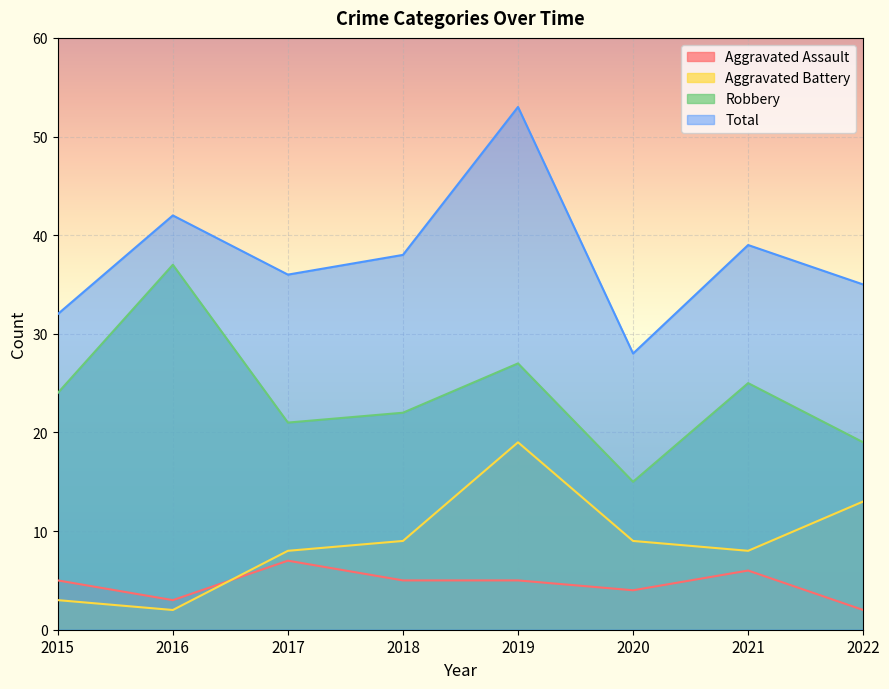

Reading left to right, extract all data points from this chart.

Aggravated Assault: 5	3	7	5	5	4	6	2
Aggravated Battery: 3	2	8	9	19	9	8	13
Robbery: 24	37	21	22	27	15	25	19
Total: 32	42	36	38	53	28	39	35